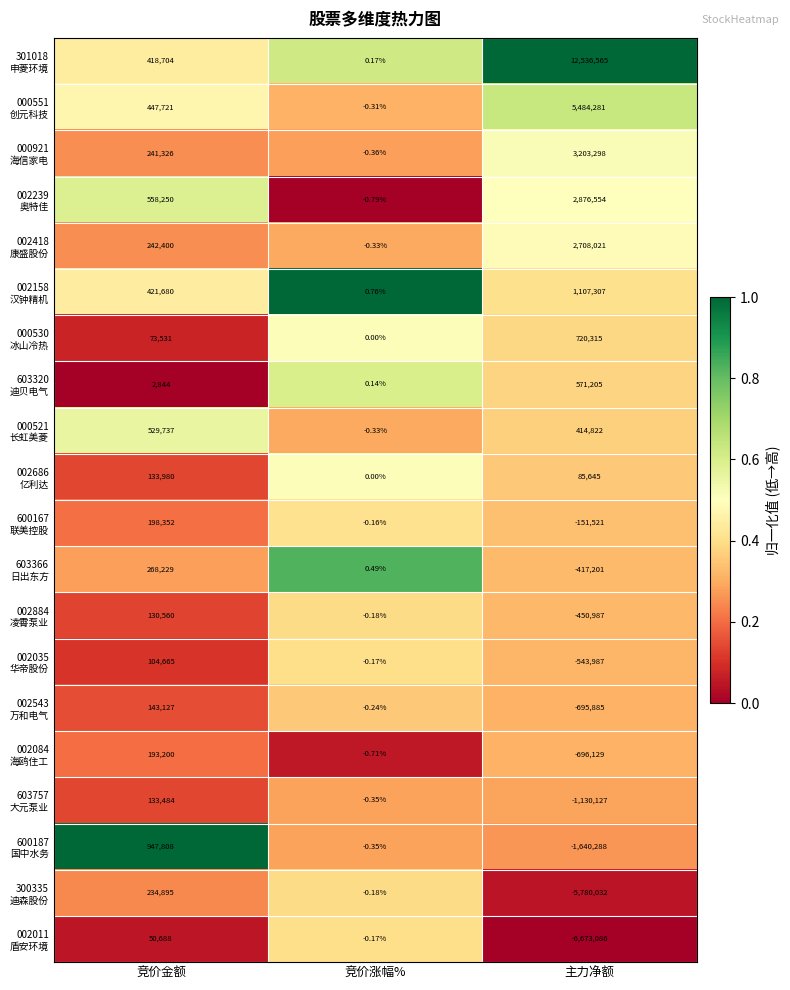

How many series are shown in this chart?

20